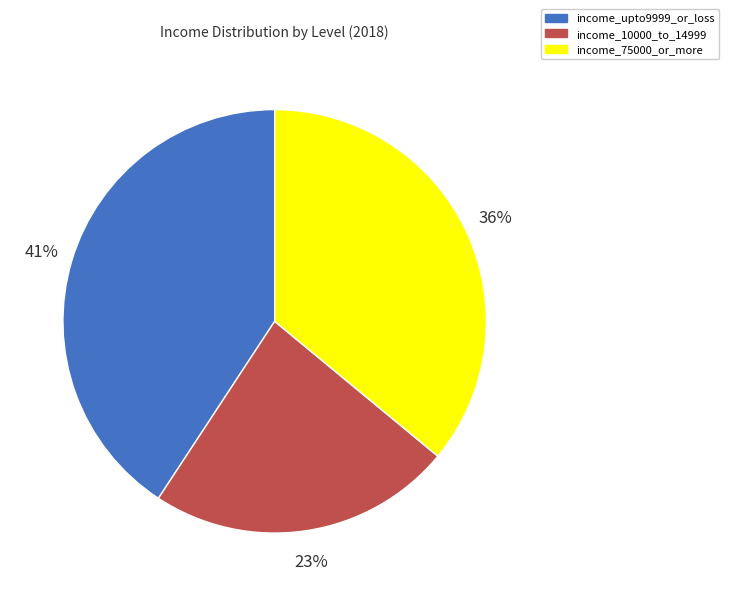

Is the sum of income_10000_to_14999 and income_75000_or_more greater than half?

Yes